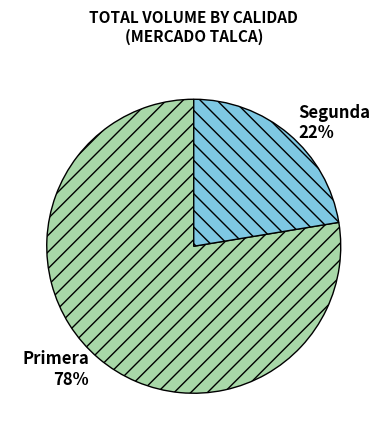

To the nearest percent, what is the average slice percentage?

50%